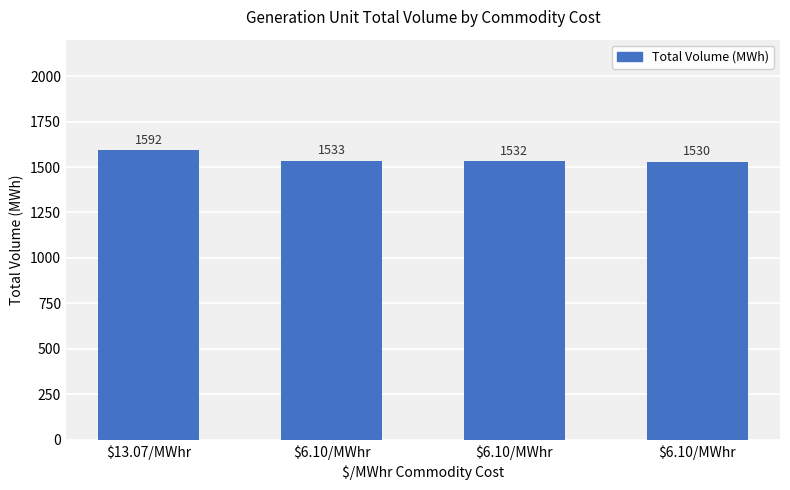

Does the chart contain any negative values?

No